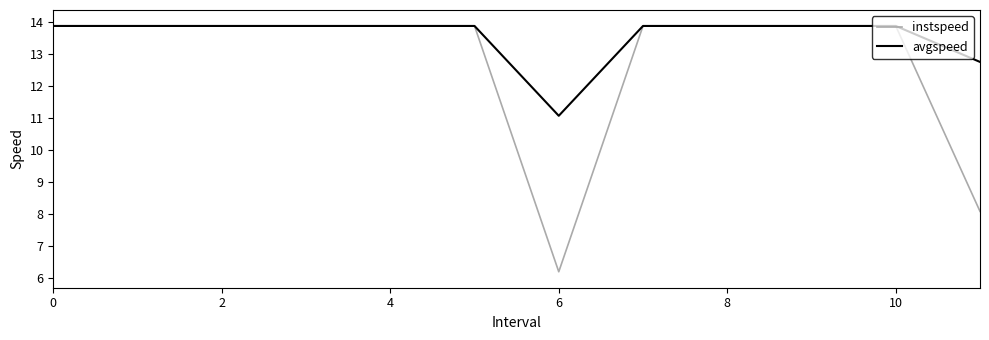

Which series has the largest range (max minus min)?

instspeed